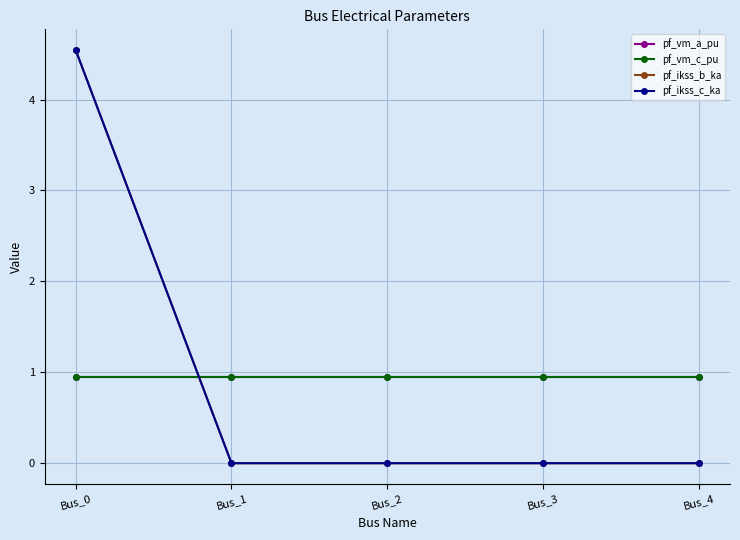

What is the spread (max minus min) of values at Bus_3?

1.0